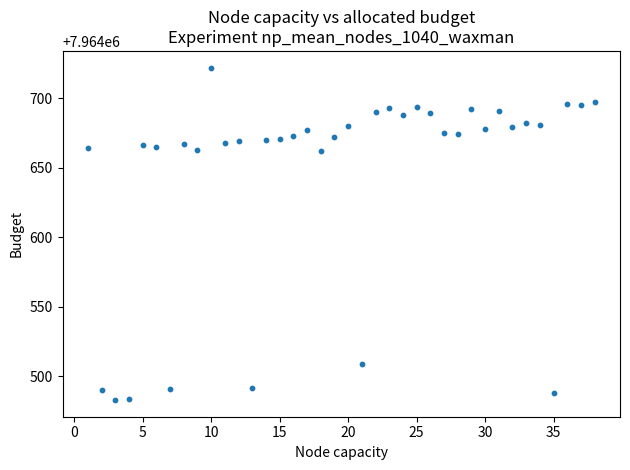

What is the range of Y values (max minus min)?

239